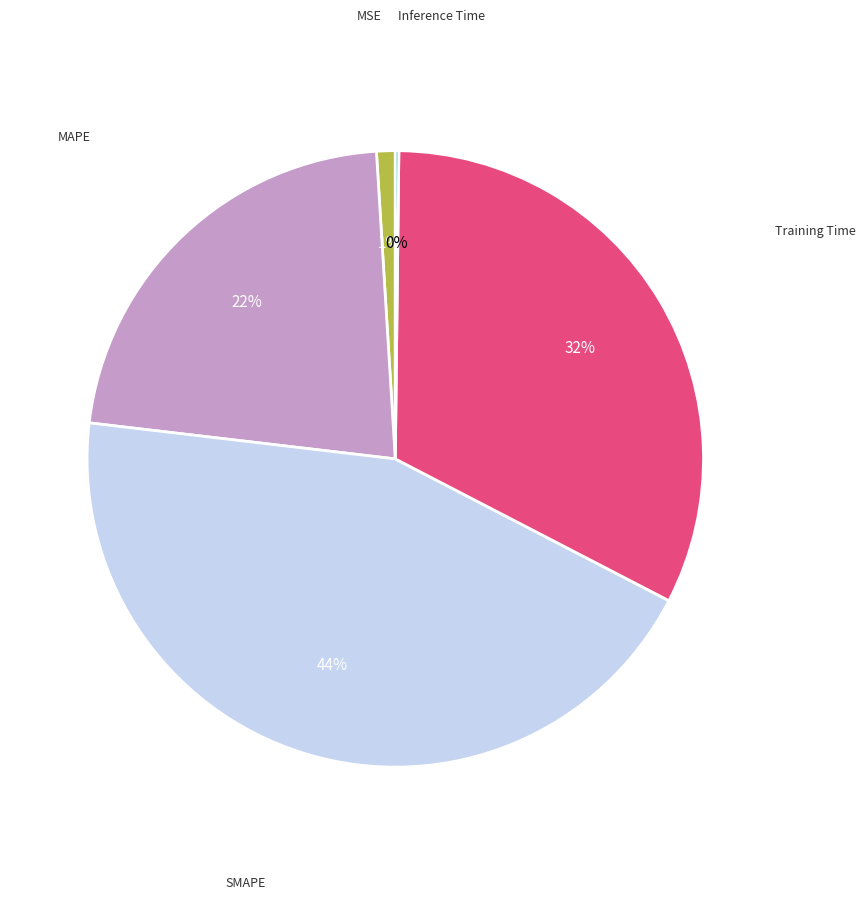

Is there a majority slice in this chart?

No